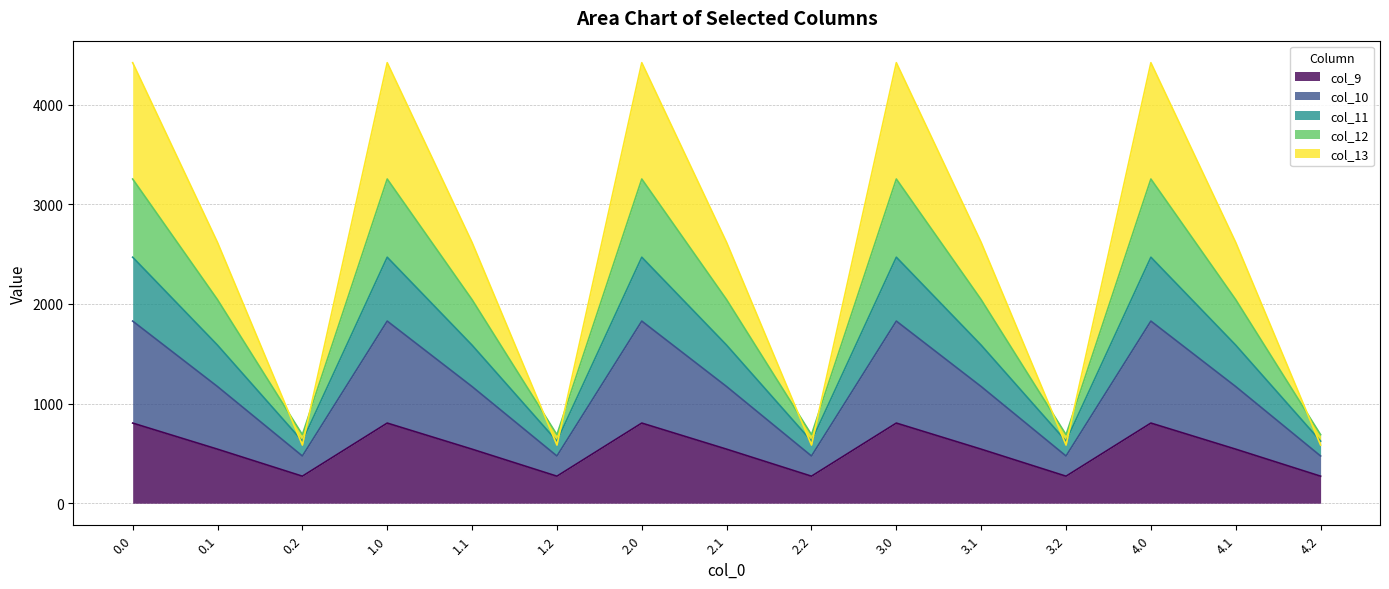

The value of col_9 at 2.1 is 262.4. True or false?

False